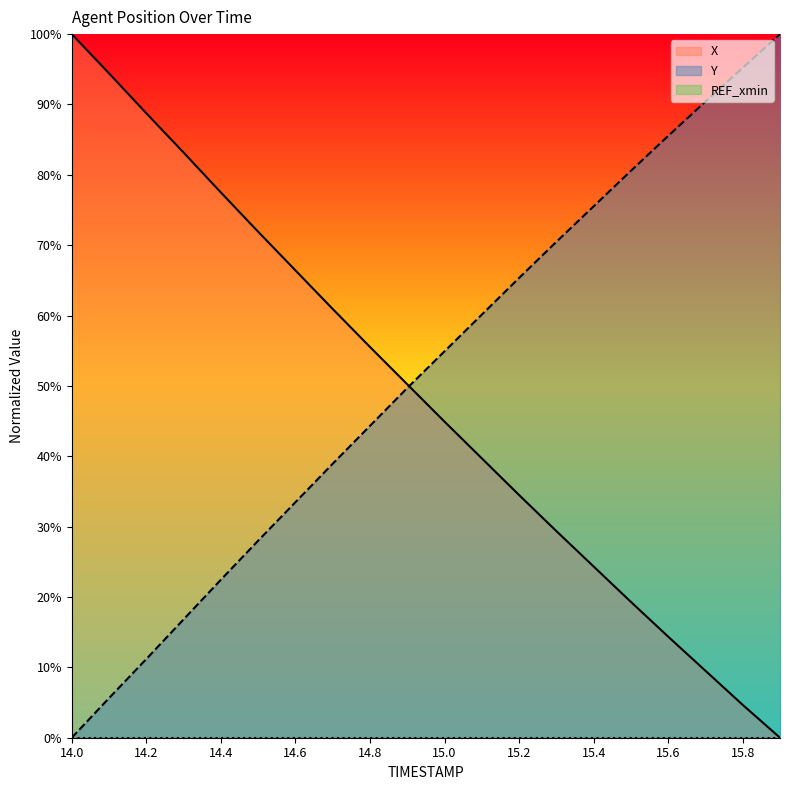

The X series shows 8.9 at 15.4. True or false?

False